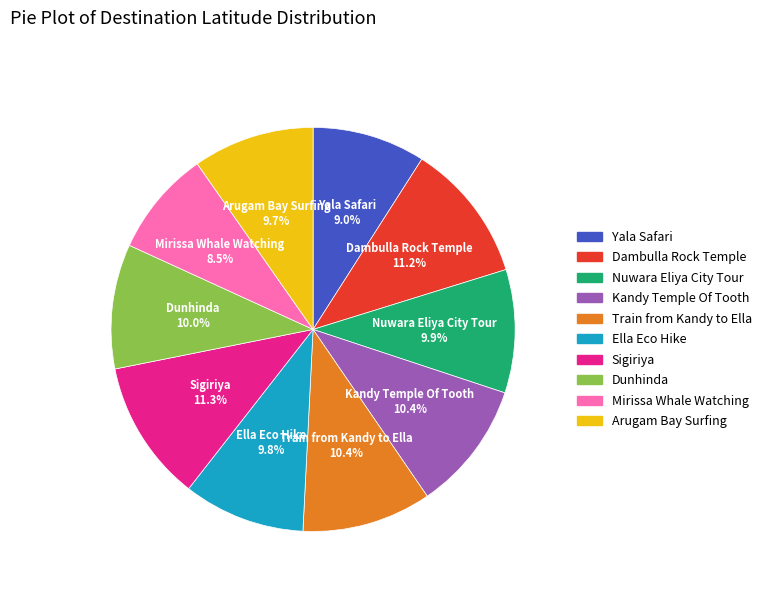

Which slice is the smallest?

Mirissa Whale Watching